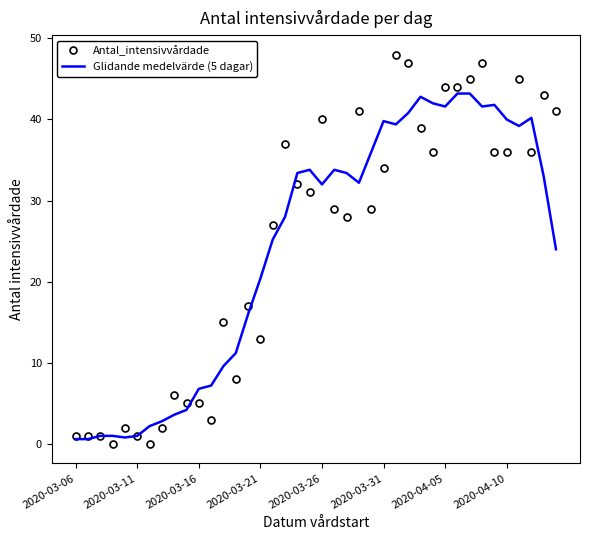

Rank the series by their maximum value, from highest to lowest.

Antal_intensivvårdade, Glidande medelvärde (5 dagar)